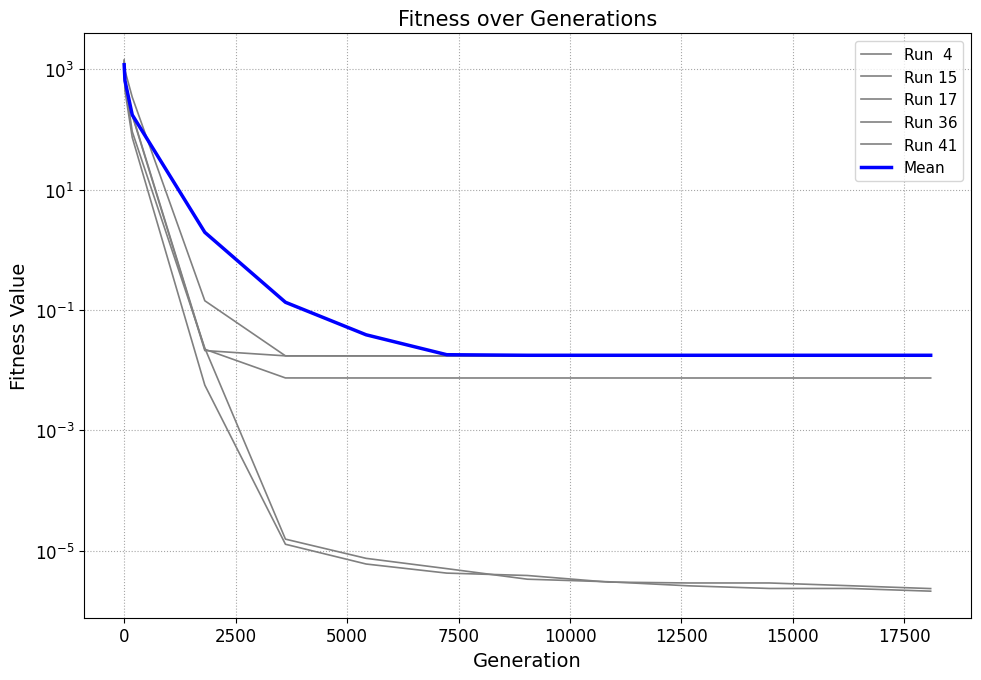

What is the sum of all Run 17 values?

1708.2